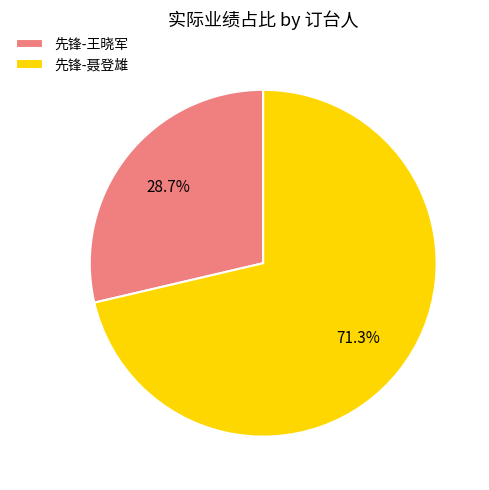

What is the ratio of the value at 先锋-王晓军 to the value at 先锋-聂登雄?

0.4